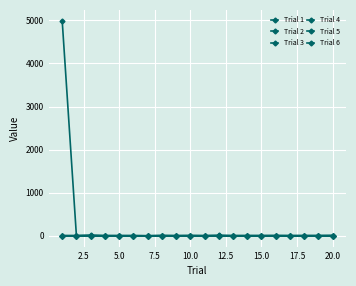

What is the minimum value shown in the chart?

1.5